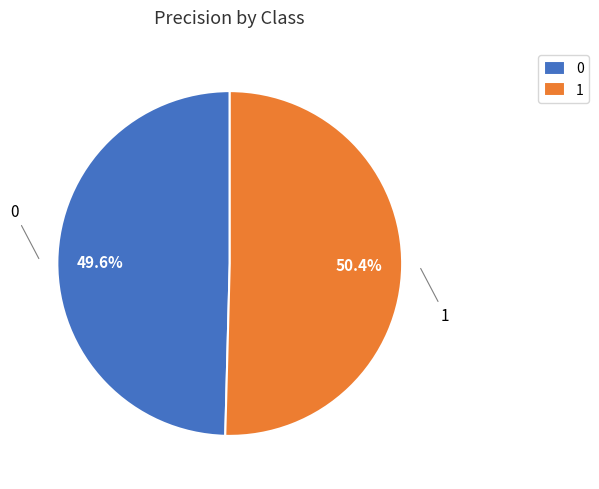

Is it true that 0 is 50% of the pie?

True